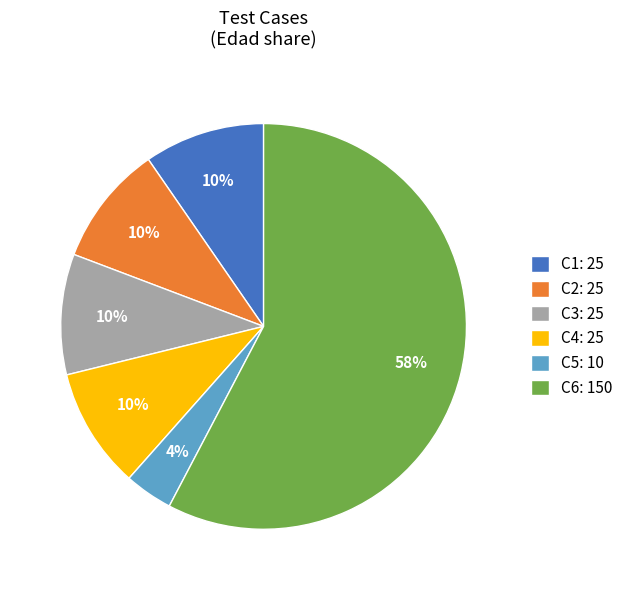

How many slices are in this pie chart?

6